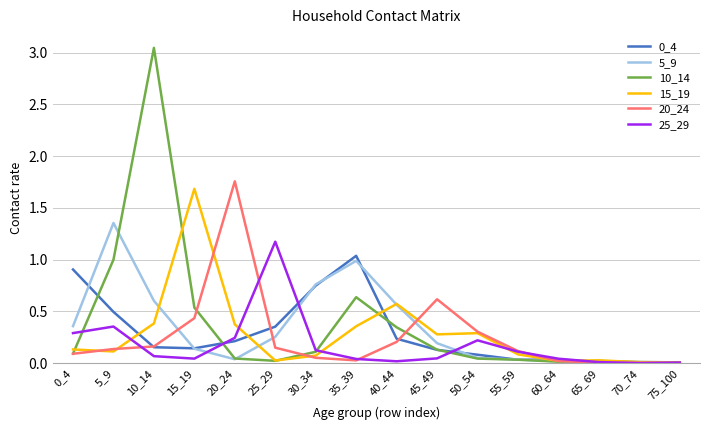

Is the value of 15_19 at 55_59 greater than the value of 10_14 at 60_64?

Yes